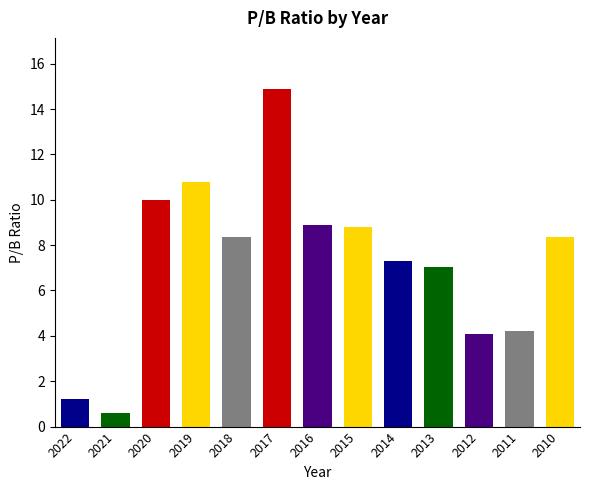

At which label is the value closest to 7?

2013